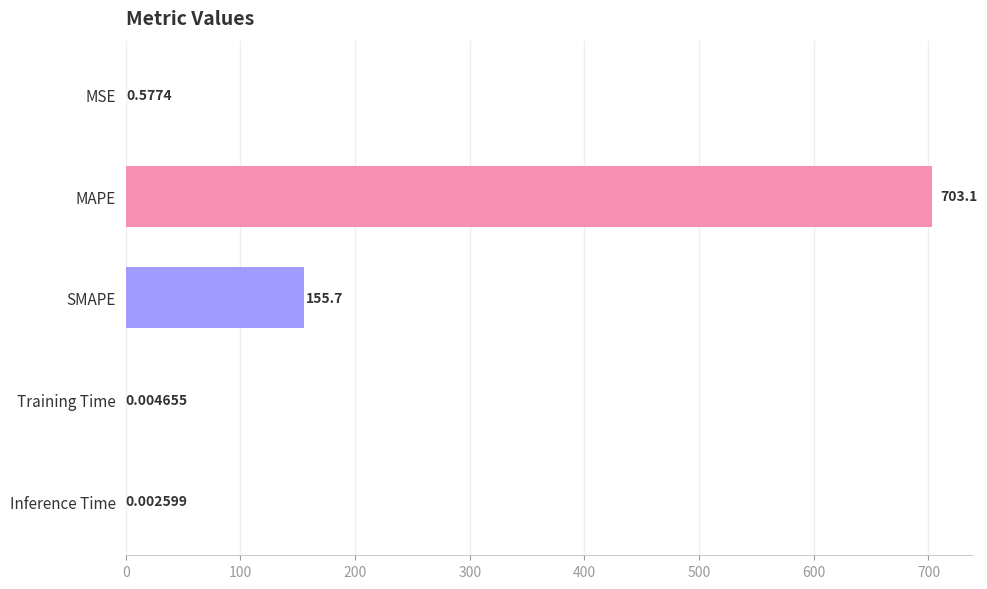

How many distinct data groups are displayed?

1